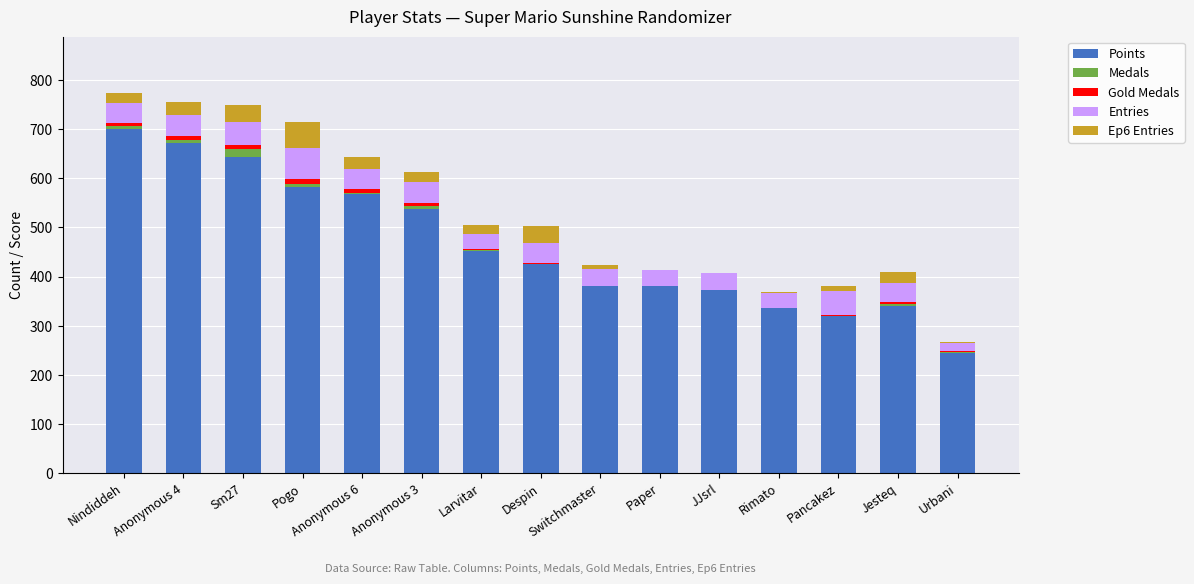

The Points series shows 644 at Sm27. True or false?

True